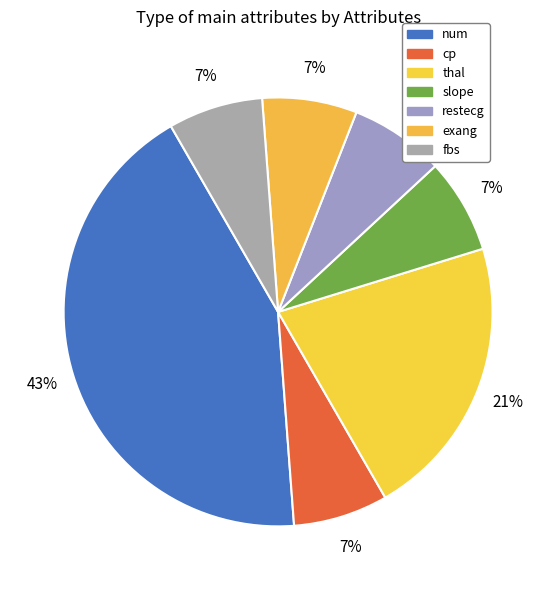

How many segments does this pie chart have?

7